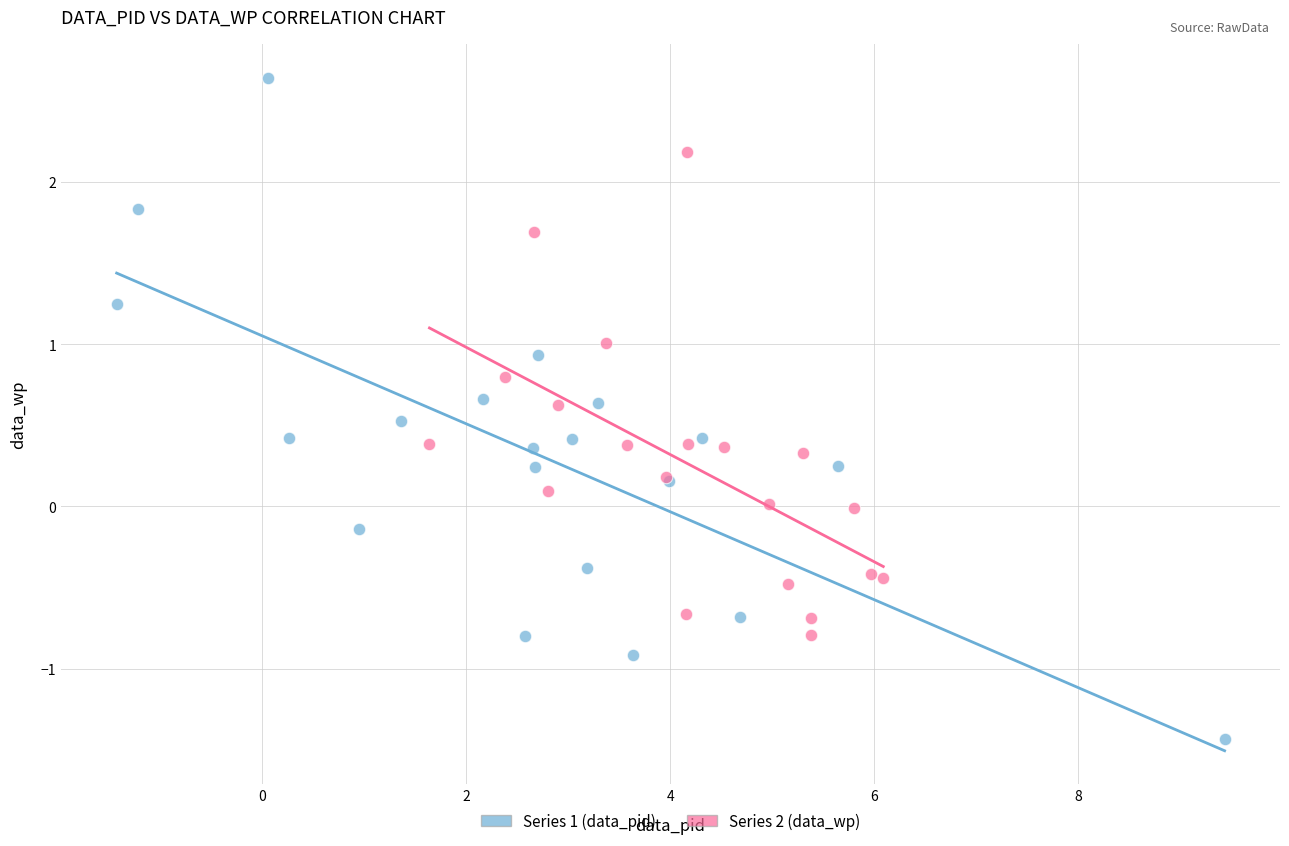

Which series has the widest spread of Y values?

Series 1 (data_pid)